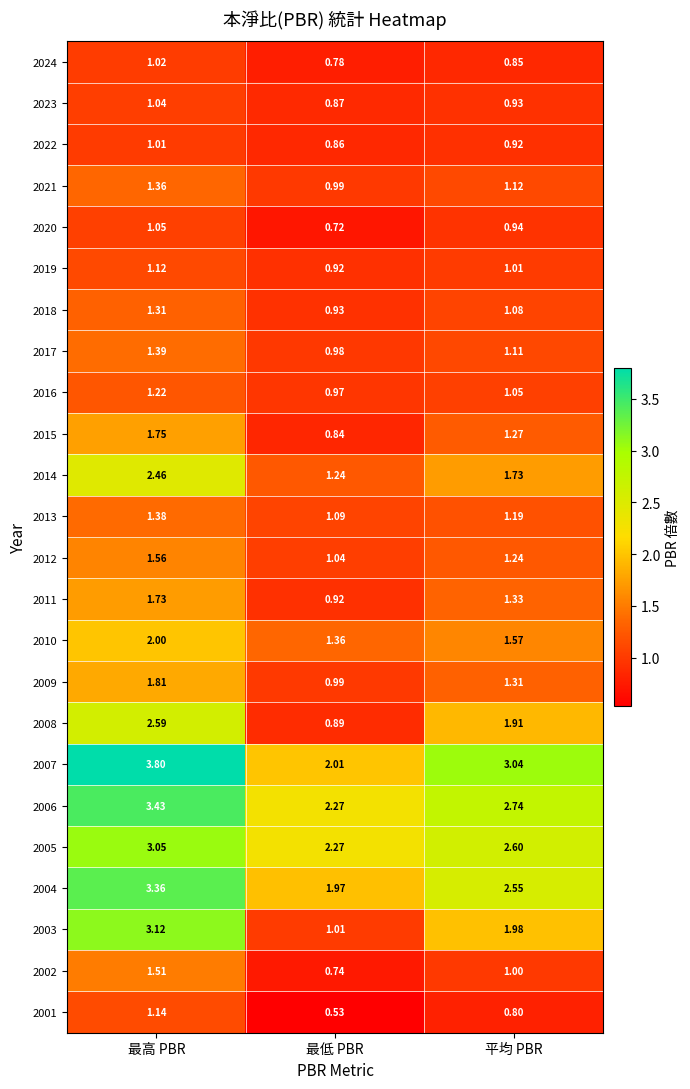

Between 最低 PBR and 平均 PBR, which series saw the biggest shift?

2007